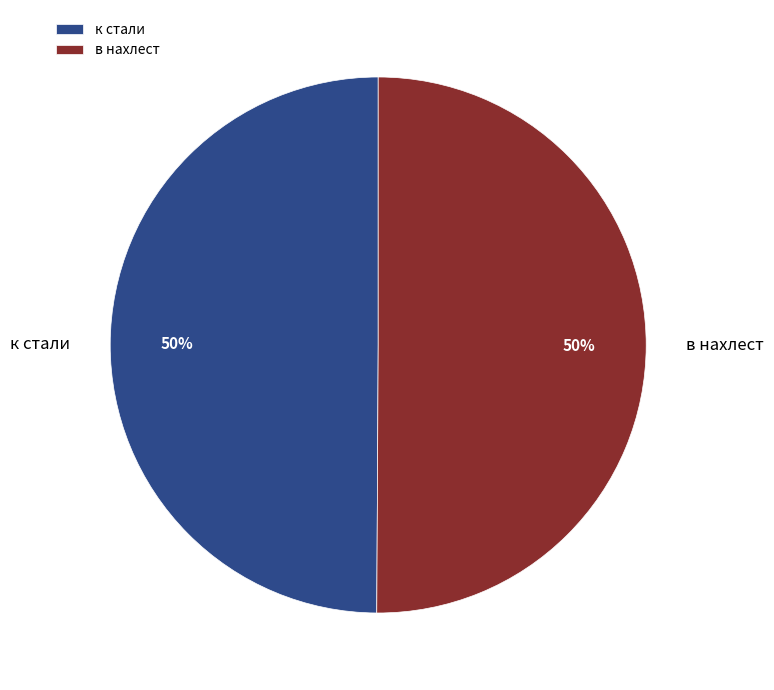

To the nearest percent, what is the combined percentage of к стали and в нахлест?

100%